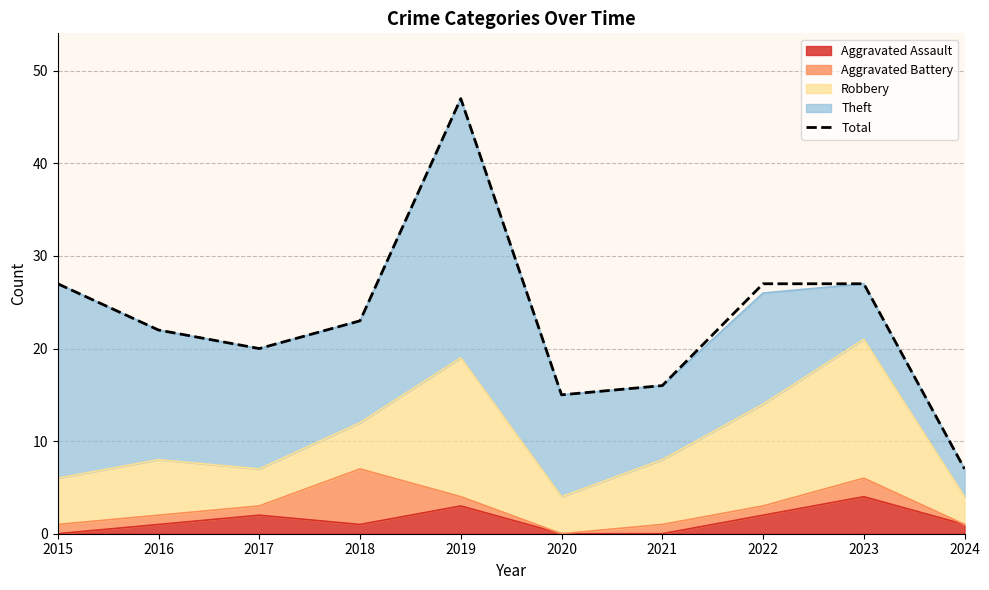

What is the maximum value shown in the chart?

47